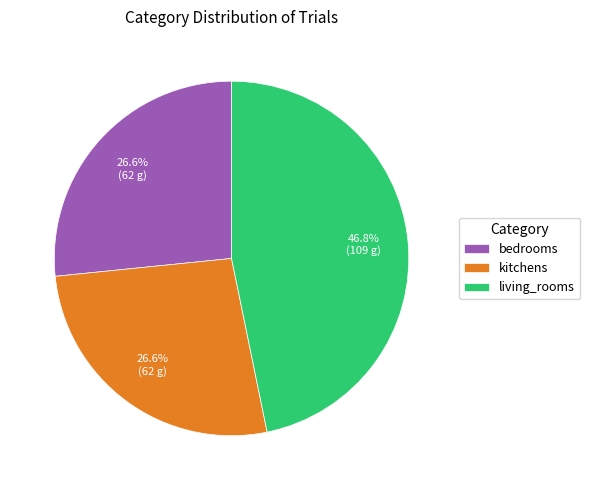

Which slice is the largest?

living_rooms